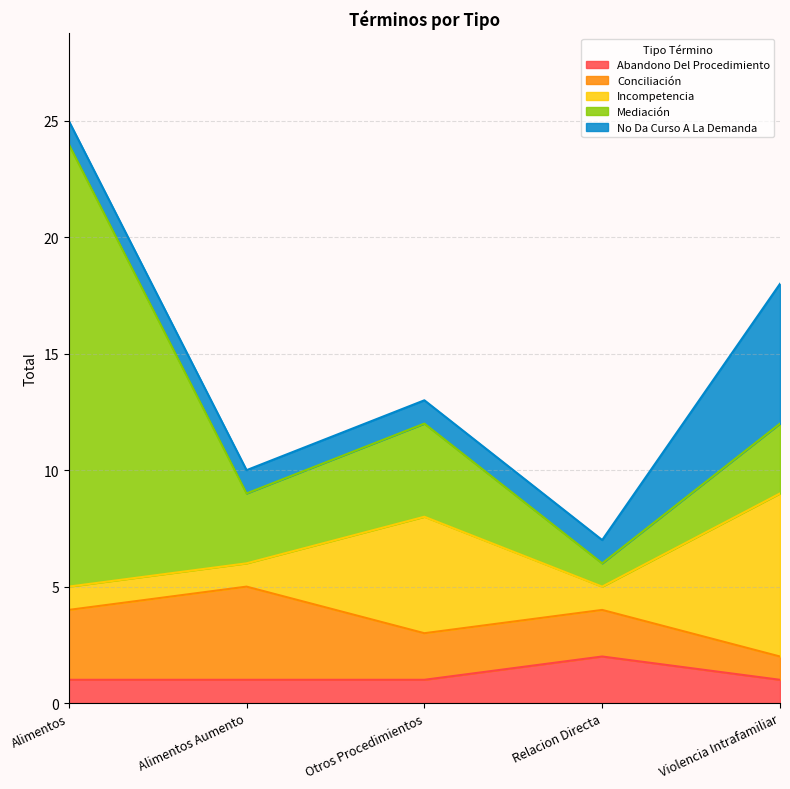

The value of Conciliación at Relacion Directa is 3. True or false?

False